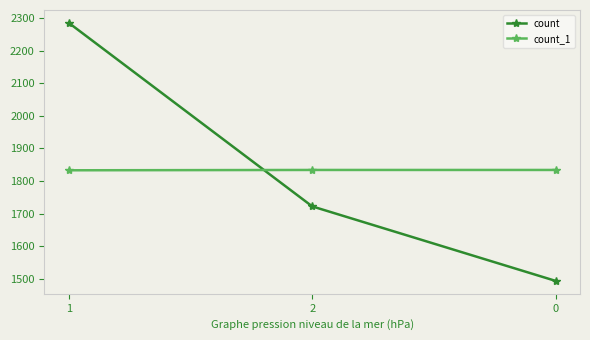

Rank the series by their maximum value, from lowest to highest.

count_1, count